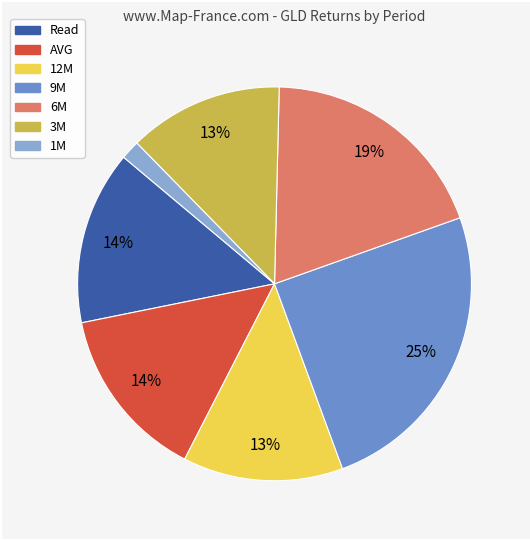

Is the sum of 12M and AVG greater than half?

No